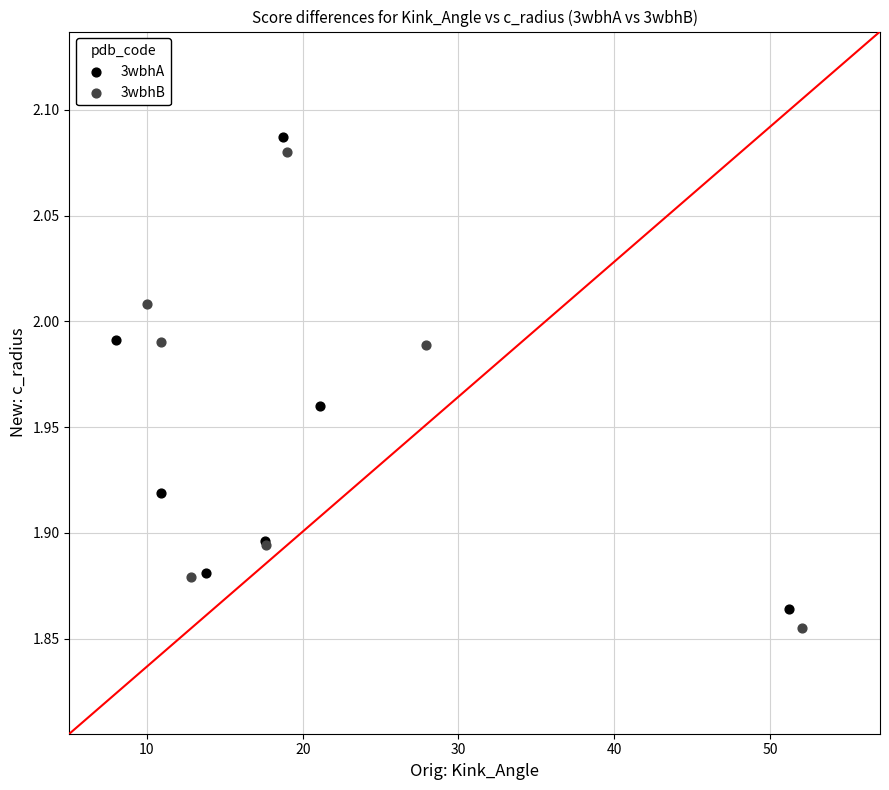

Which series reaches the minimum Y coordinate?

3wbhB